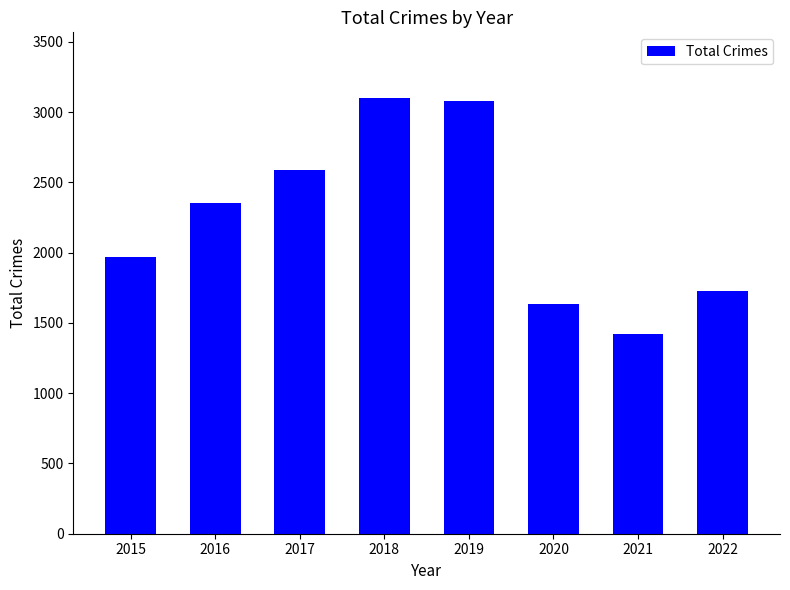

What is the sum of all values?

17877